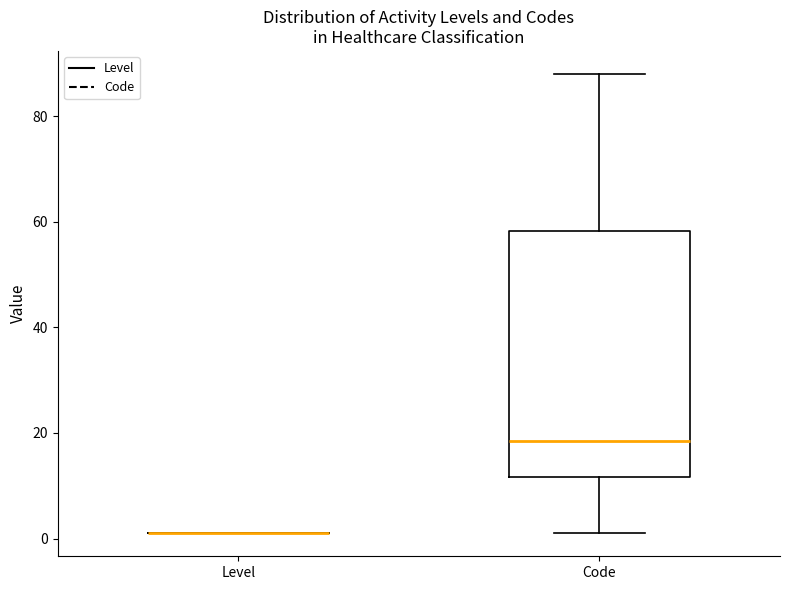

Reading left to right, transcribe this box plot: for each box, give where its median line is, the range the box spans, and where its two whiskers end, as read against the y-axis. The values are not printed on the chart, so give them approximately, as read against the axis.

Level: box collapsed to a line at 2, whiskers 2 to 2
Code: median 18, box 12 to 58, whiskers 2 to 88